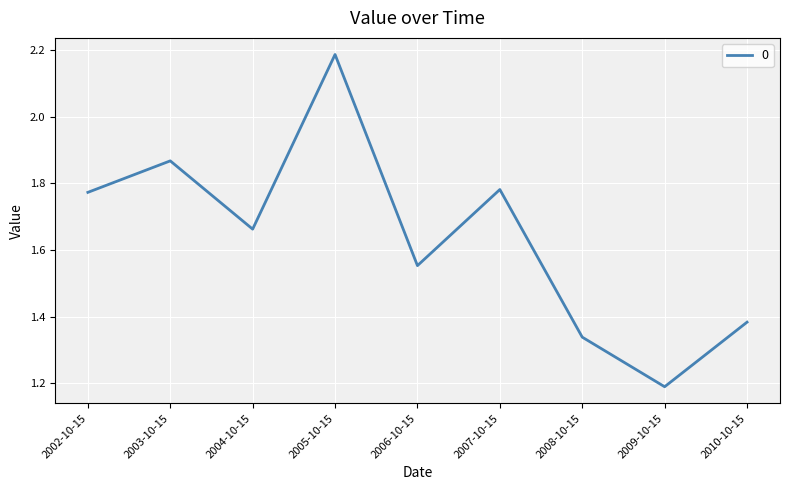

What position from the left is 2010-10-15?

9